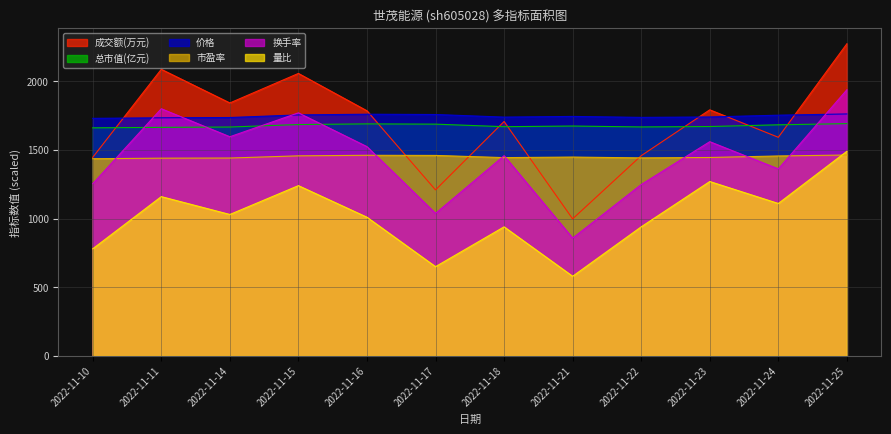

What is the average value of the 价格 series?

1745.7